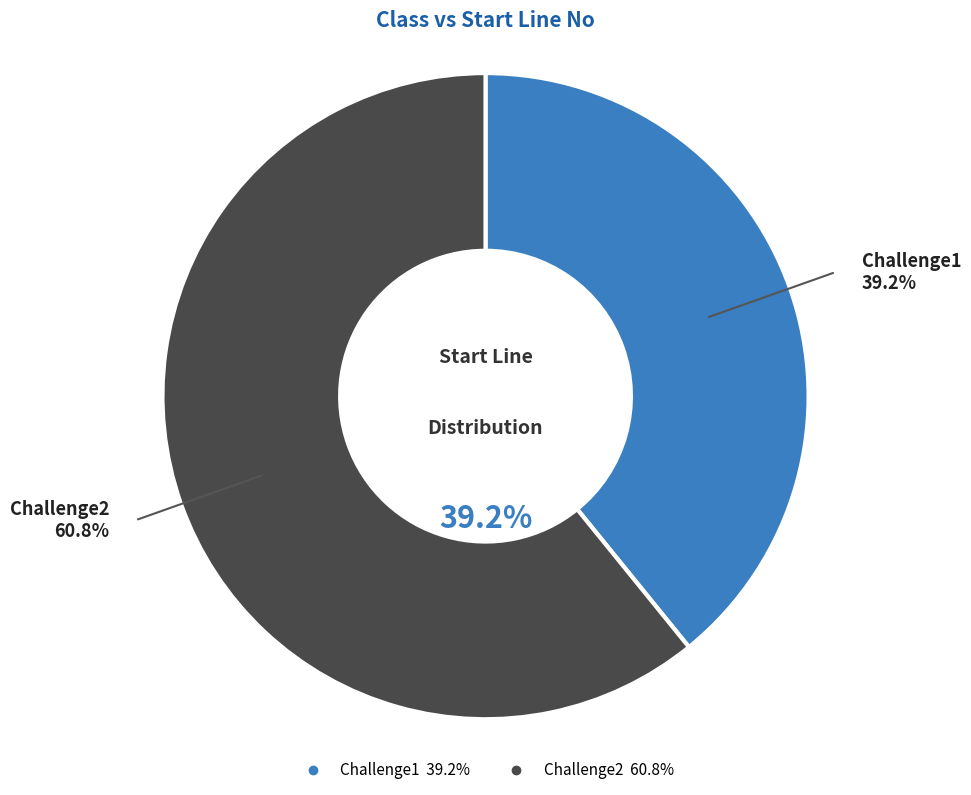

To the nearest percent, what is the average slice percentage?

50%